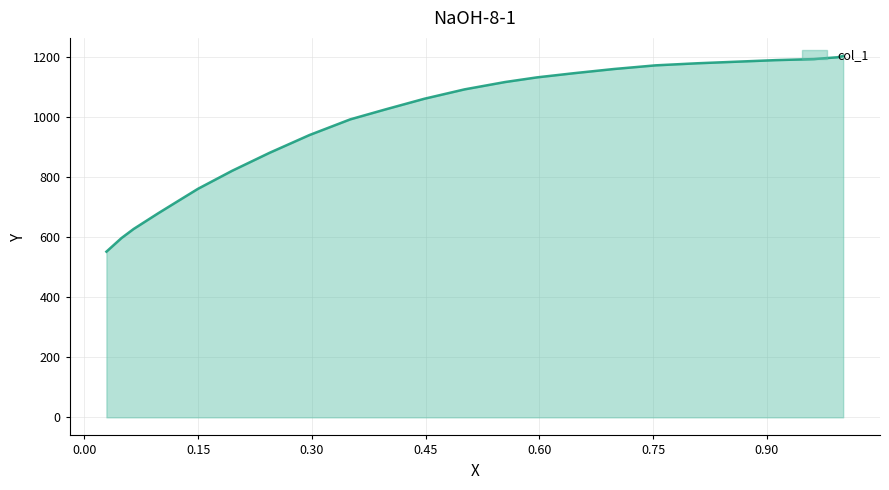

Which has a higher value, 0.3505 or 0.5013?

0.5013